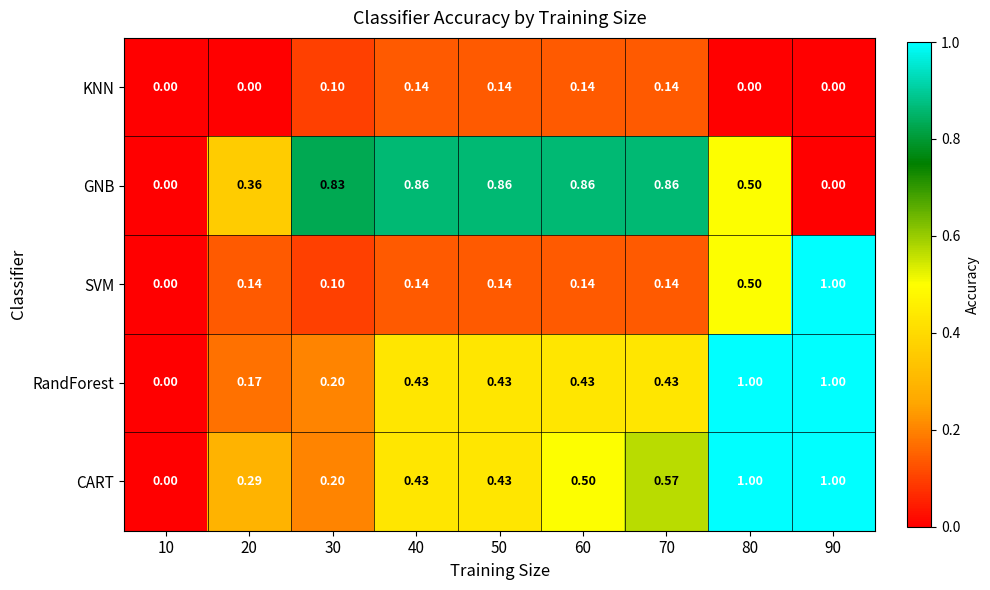

Is the value of KNN at 30 greater than the value of GNB at 80?

No